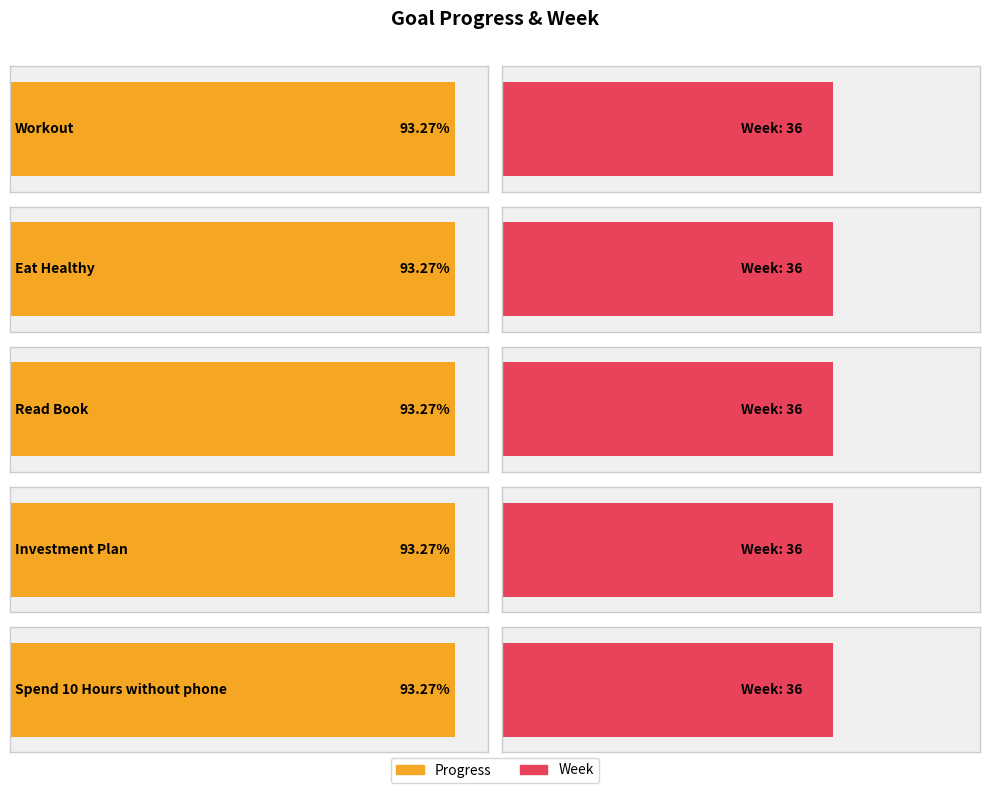

What is the value of the Progress bar at the 5th from the left?

0.9